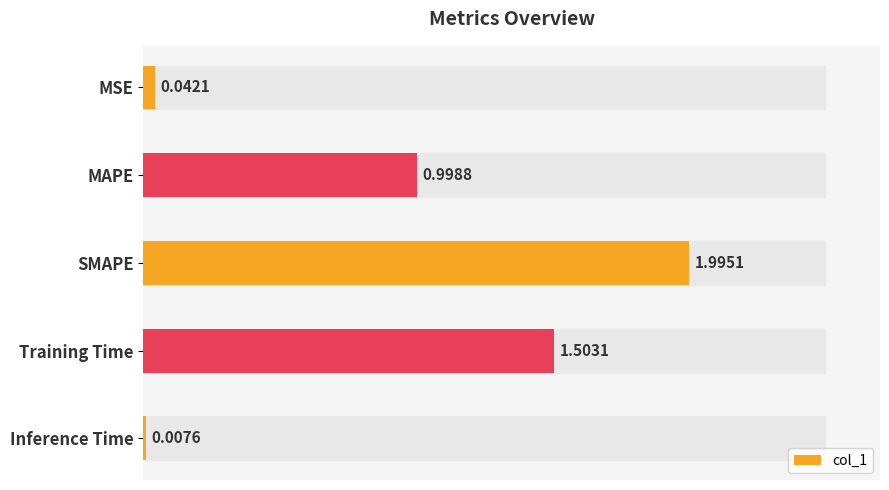

What is the sum of all values?

4.5